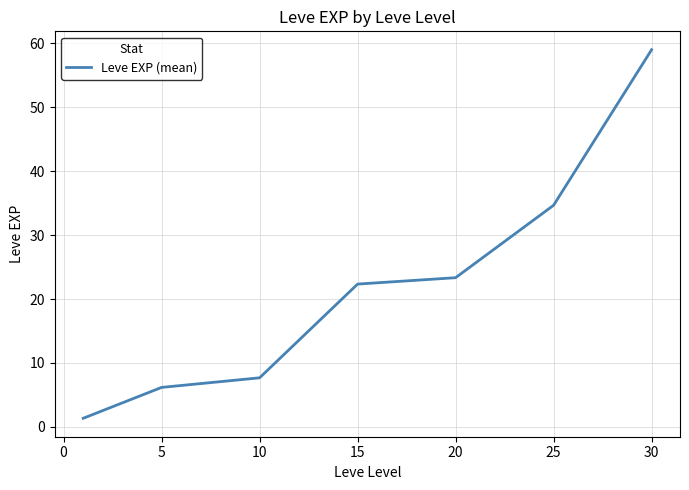

Count the number of data series in this chart.

1